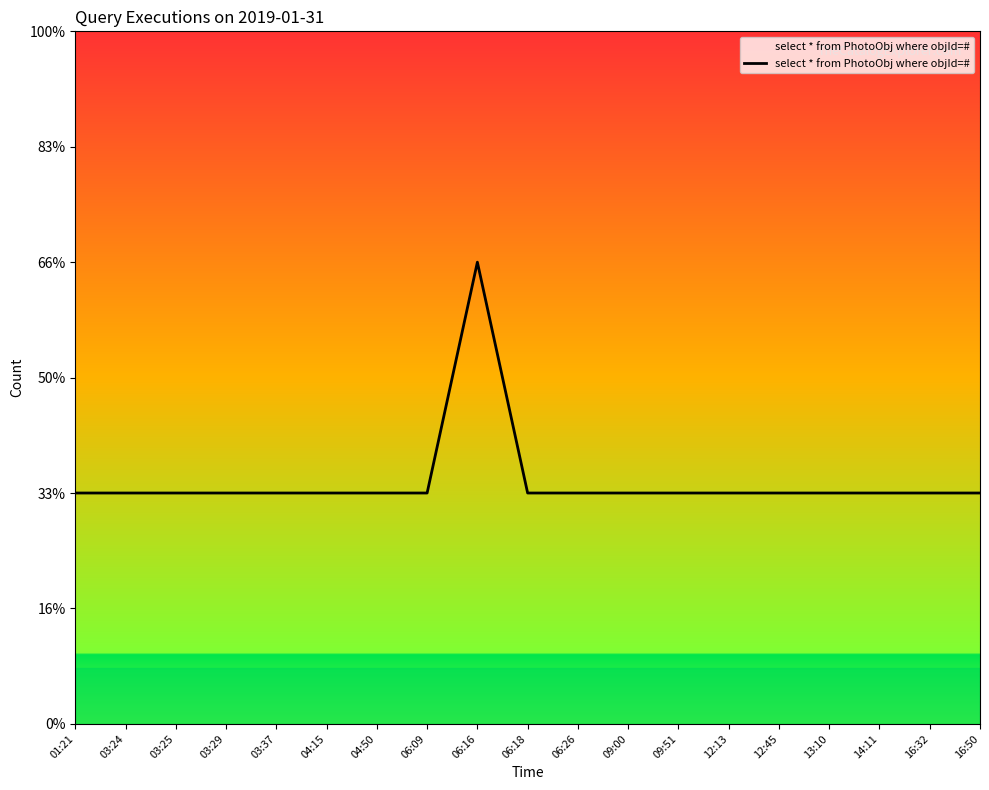

The value at 03:29 is 1. True or false?

False